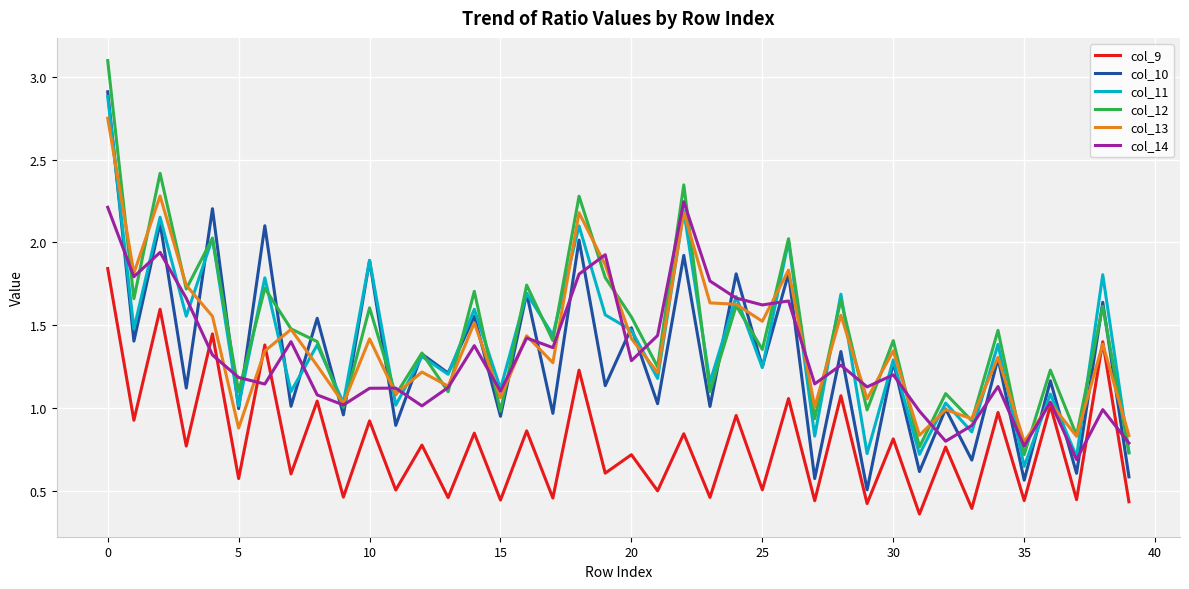

Which series ends up on top after the final intersection of col_14 and col_10?

col_14